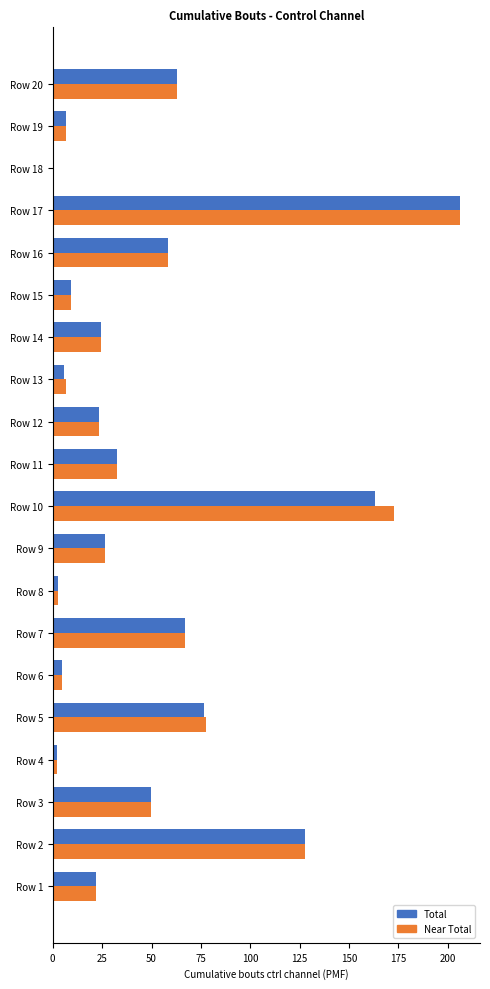

What is the total value across all series at Row 2?

255.1